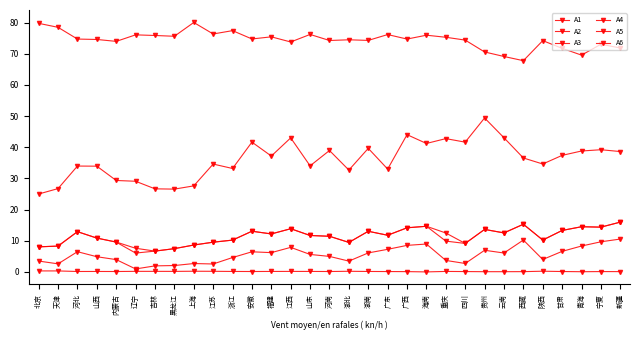

How many categories are shown in the chart?

31